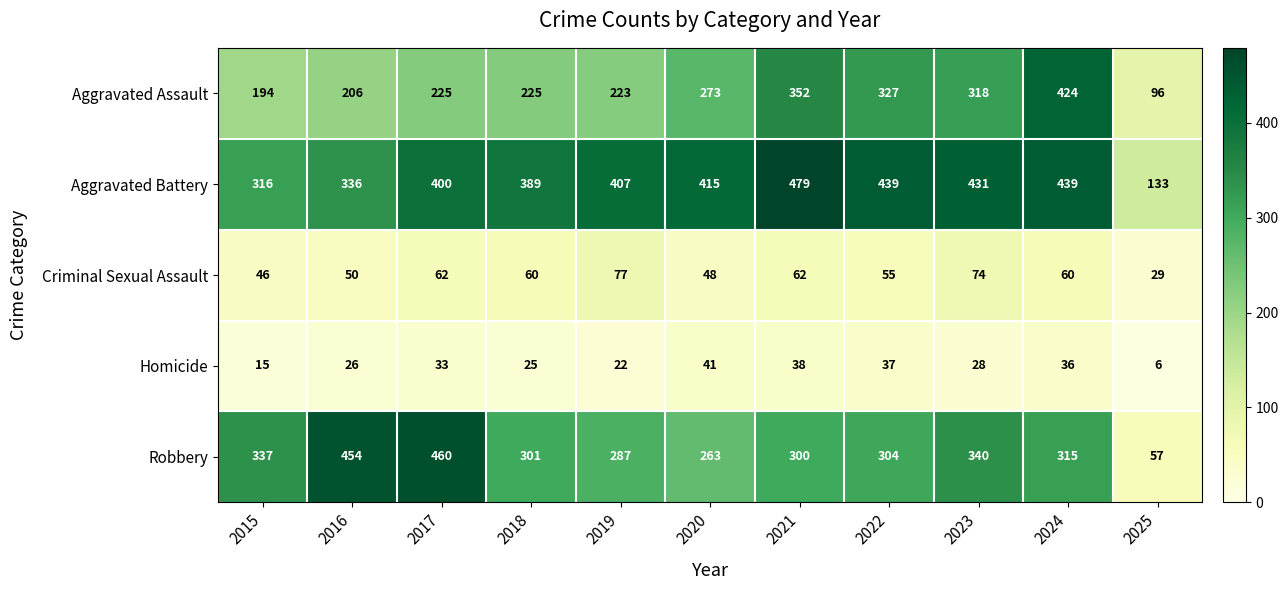

What is the smallest value displayed?

6